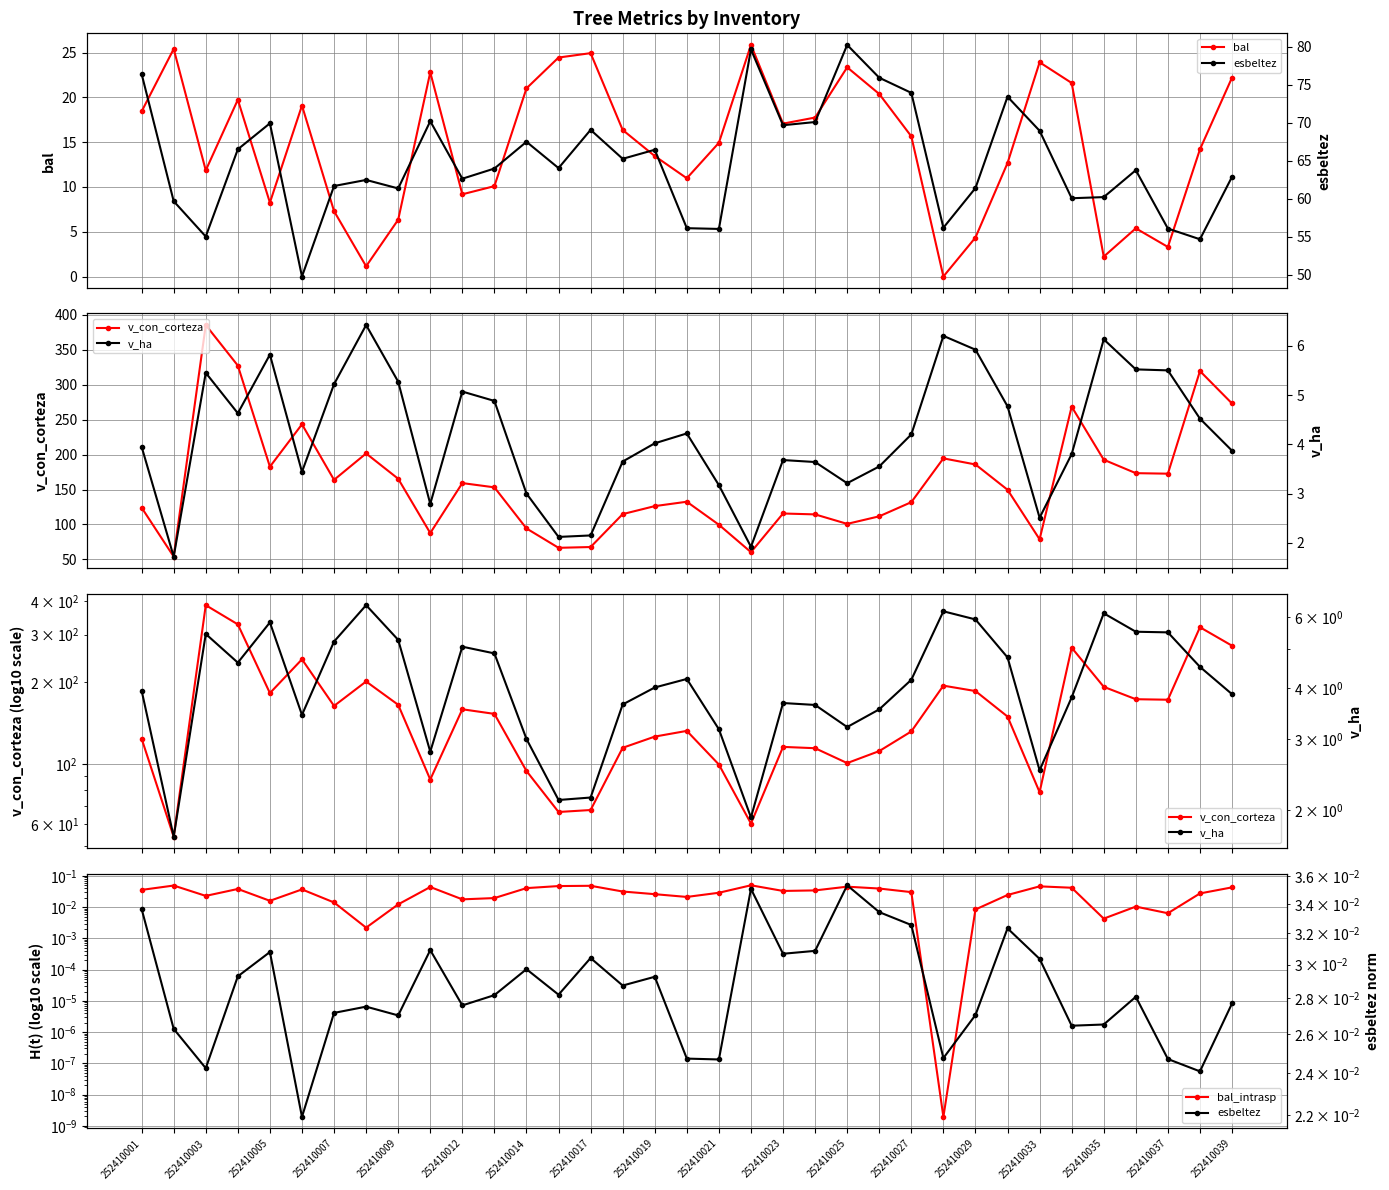

What is the value of the bal point at the 35th from the left?

22.2